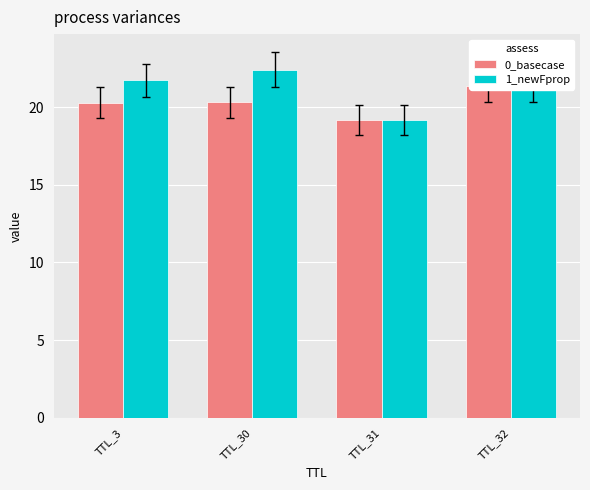

At TTL_32, list the series in order from largest to smallest.

0_basecase, 1_newFprop